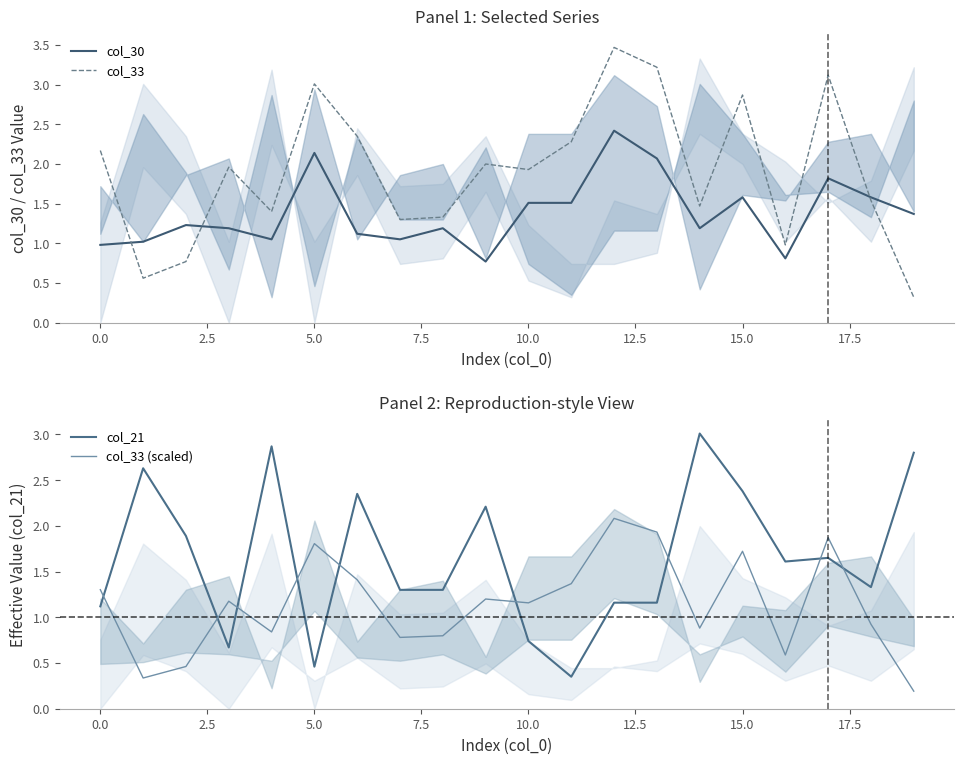

How many times do col_21 and col_33 (scaled) cross each other?

9